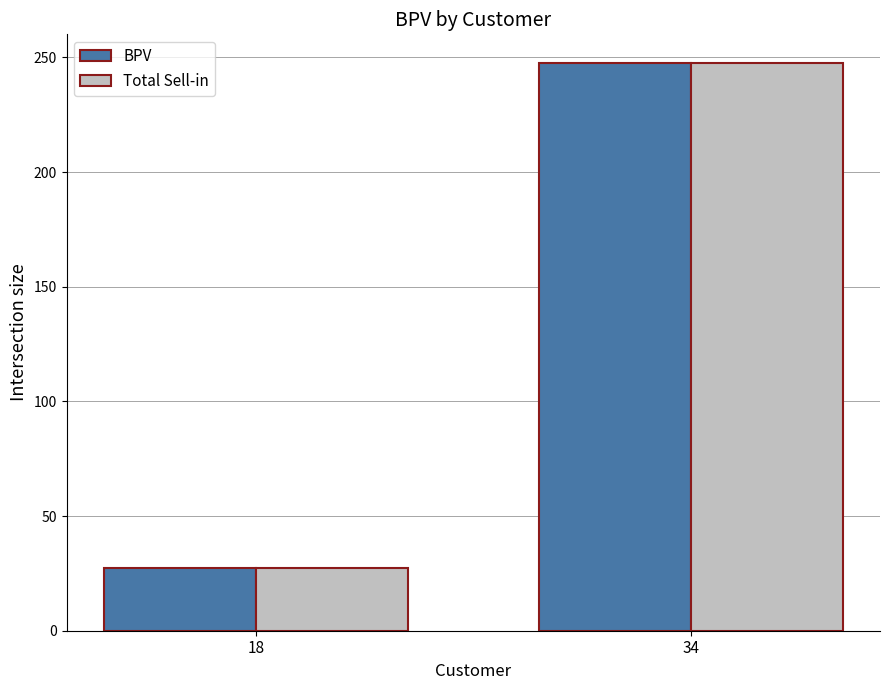

List the labels in order of Total Sell-in value, largest first.

34, 18